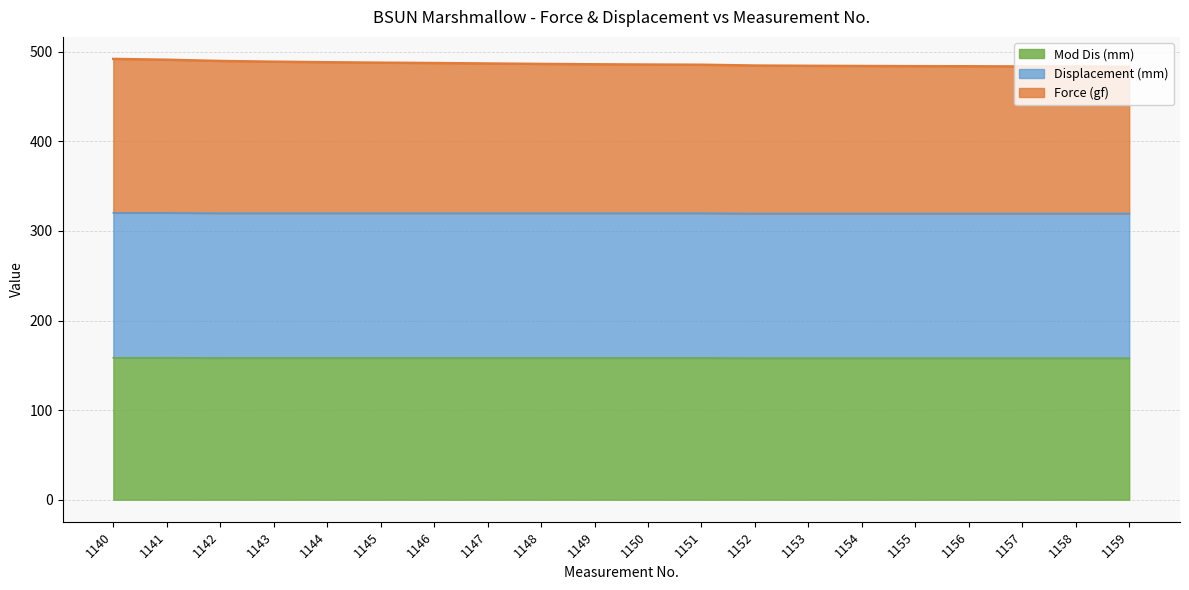

What is the maximum value for Mod Dis (mm)?

158.4